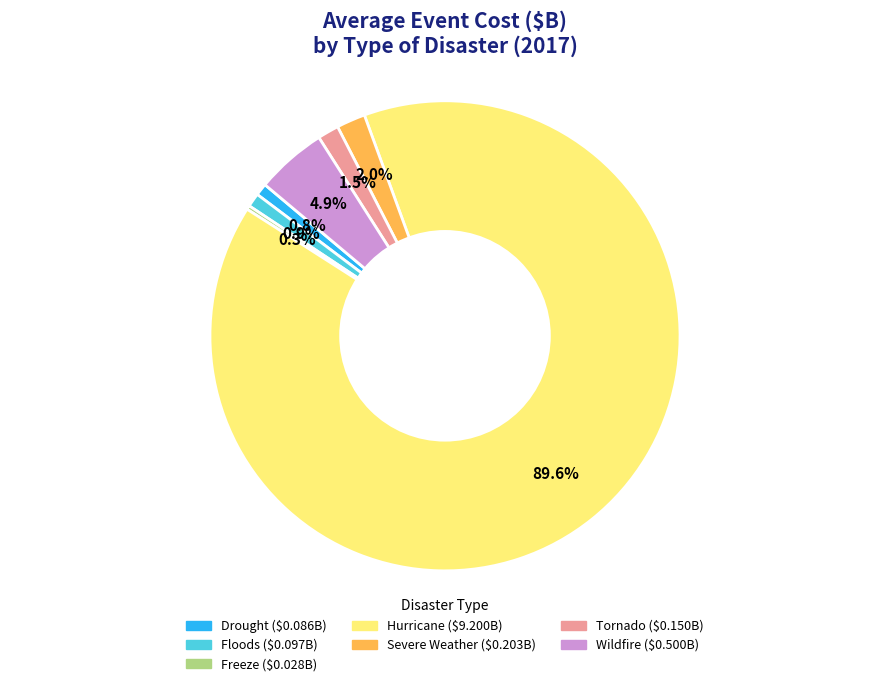

What percentage do Severe Weather and Floods together represent?

2.9%